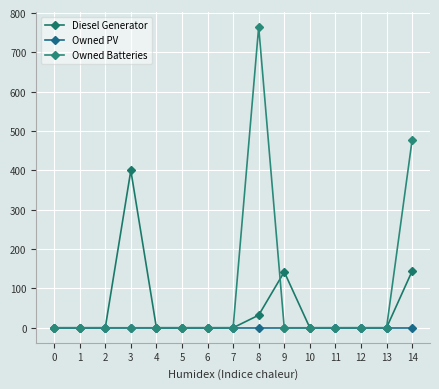

At which category is the sum across all series the highest?

8